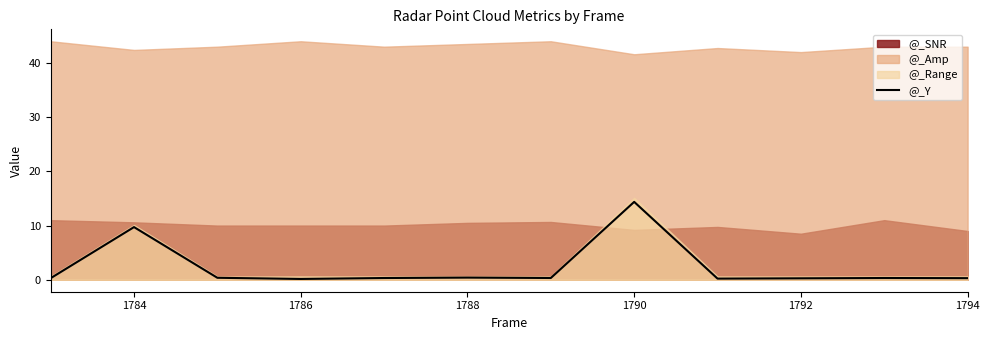

The @_Y series shows 14.4 at 1790. True or false?

True